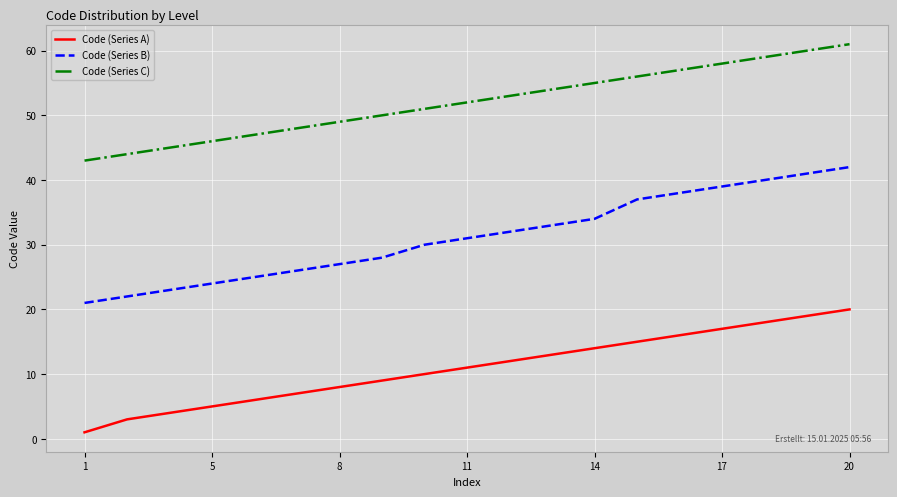

List the series in order of their overall mean, highest first.

Code (Series C), Code (Series B), Code (Series A)